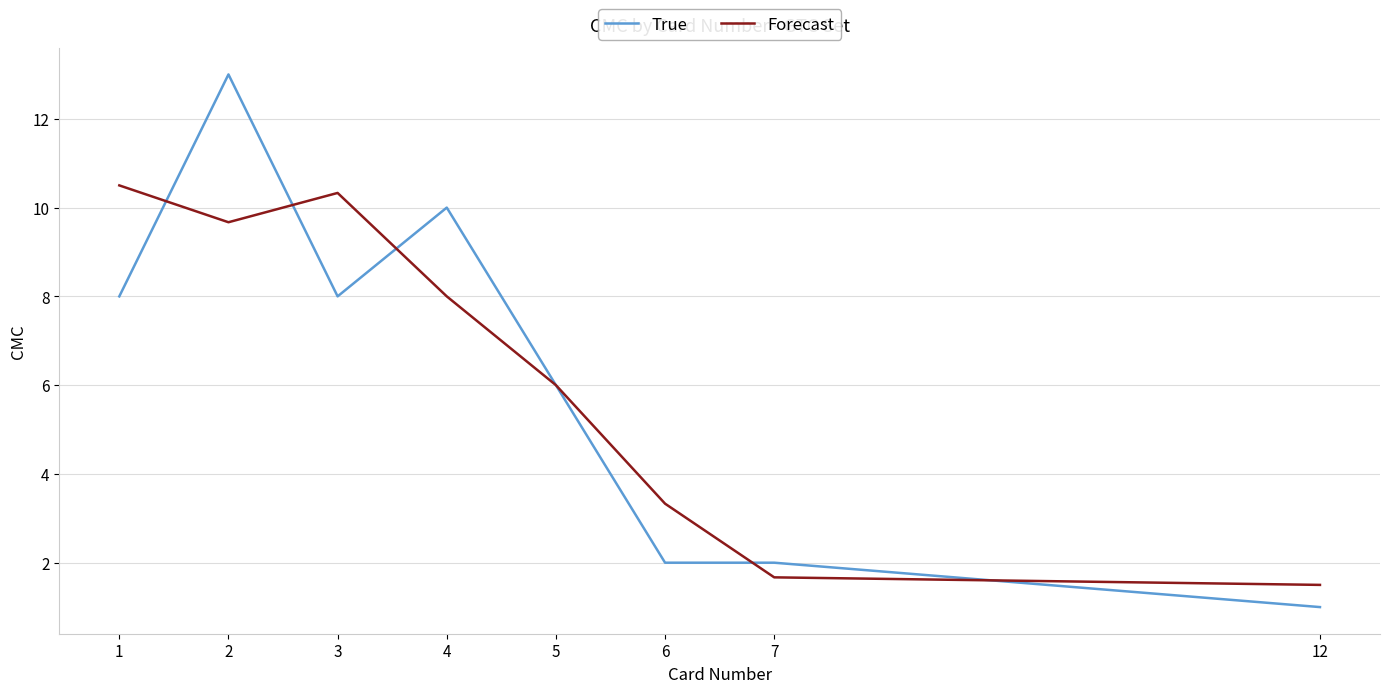

What is the greatest value displayed?

13.0